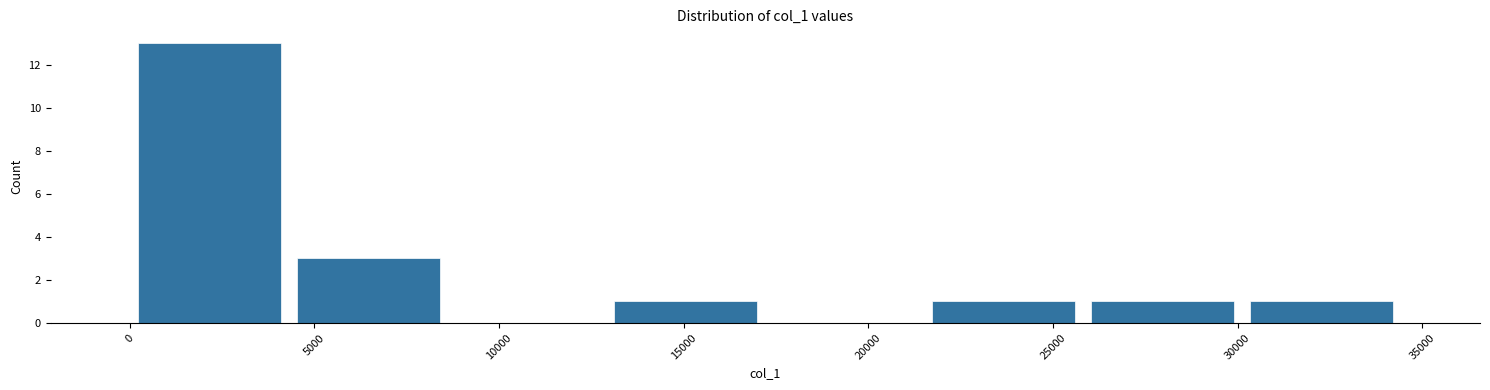

Reading left to right, transcribe this chart: for each bar, give the range it covers on the x-axis and its height. Neither the bar edges nor the heights are printed on the chart, so give them approximately, as read against the axes.

0 to 4500: 13
4500 to 8500: 3
8500 to 13000: 0
13000 to 17000: 1
17000 to 21500: 0
21500 to 26000: 1
26000 to 30000: 1
30000 to 34500: 1